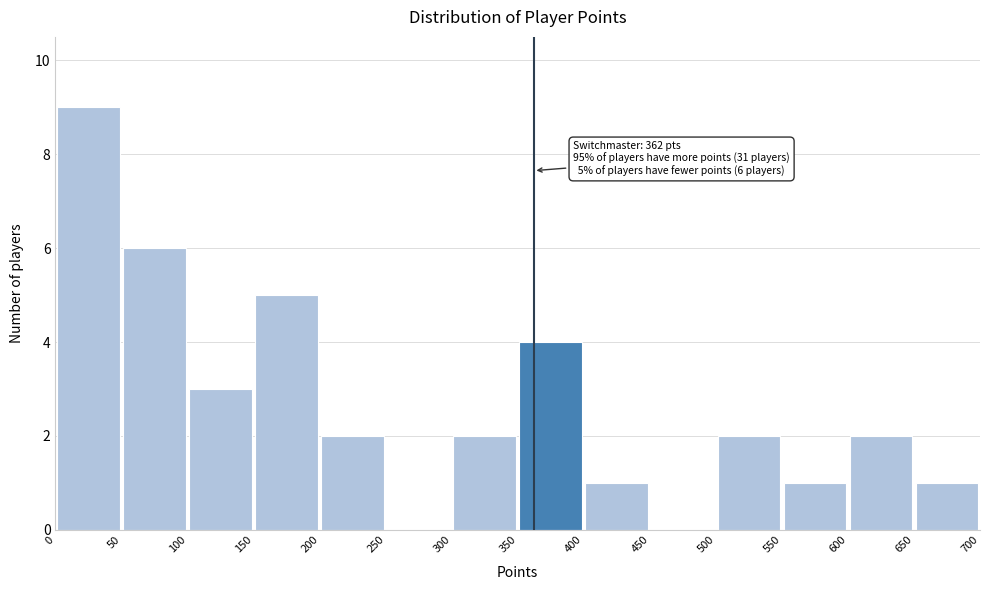

Over which range of the x-axis is the bar tallest?

0 to 50